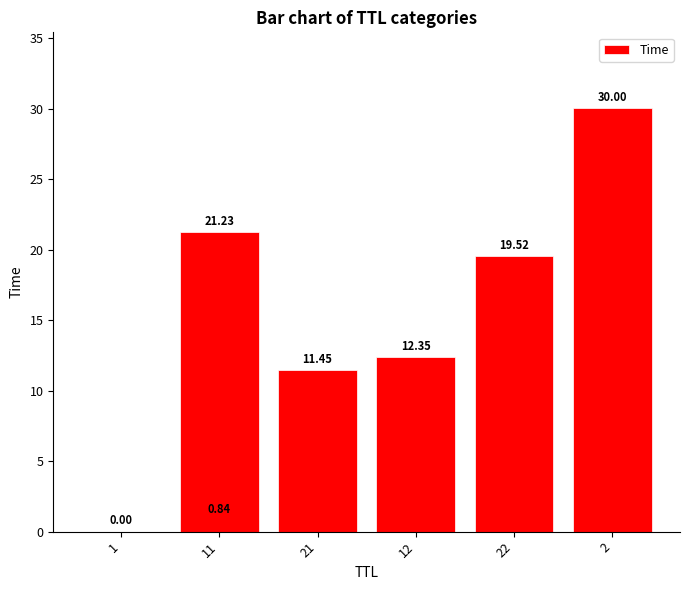

What is the sum of the values at 21 and 12?

23.8